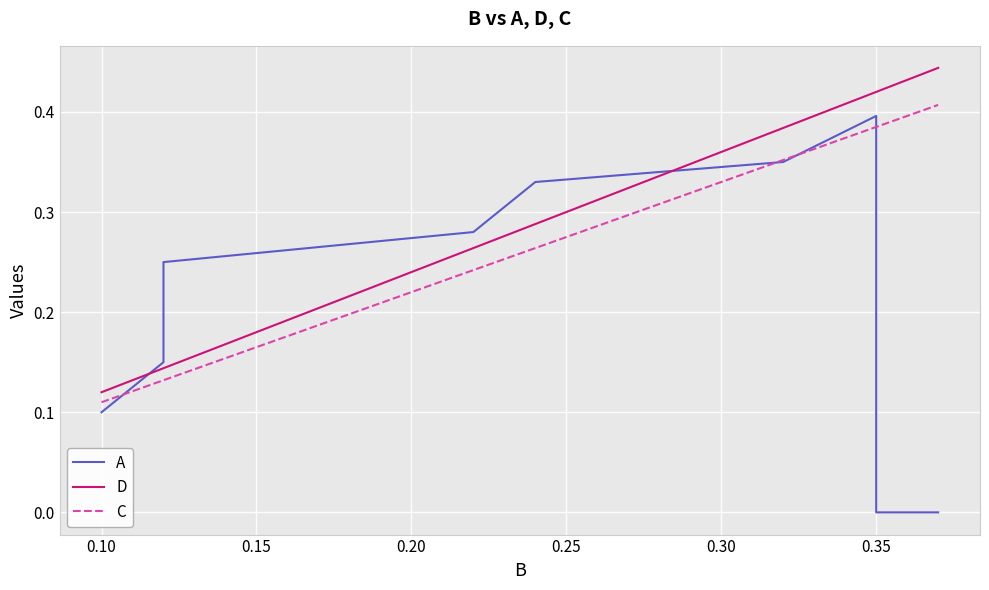

How many lines are shown in the chart?

3